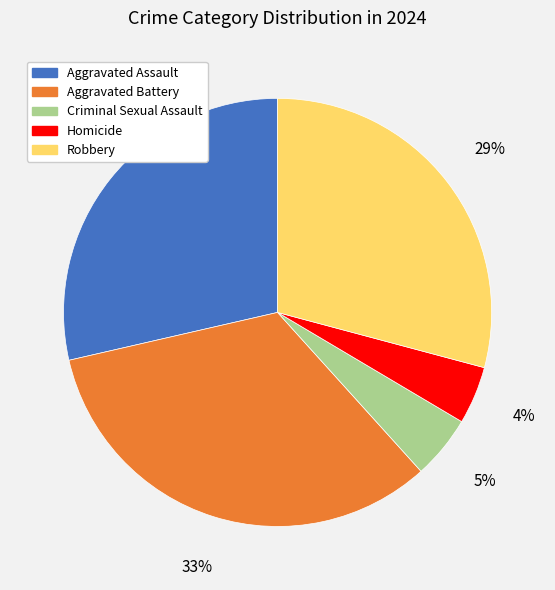

True or false: Aggravated Assault accounts for 43% of the total.

False